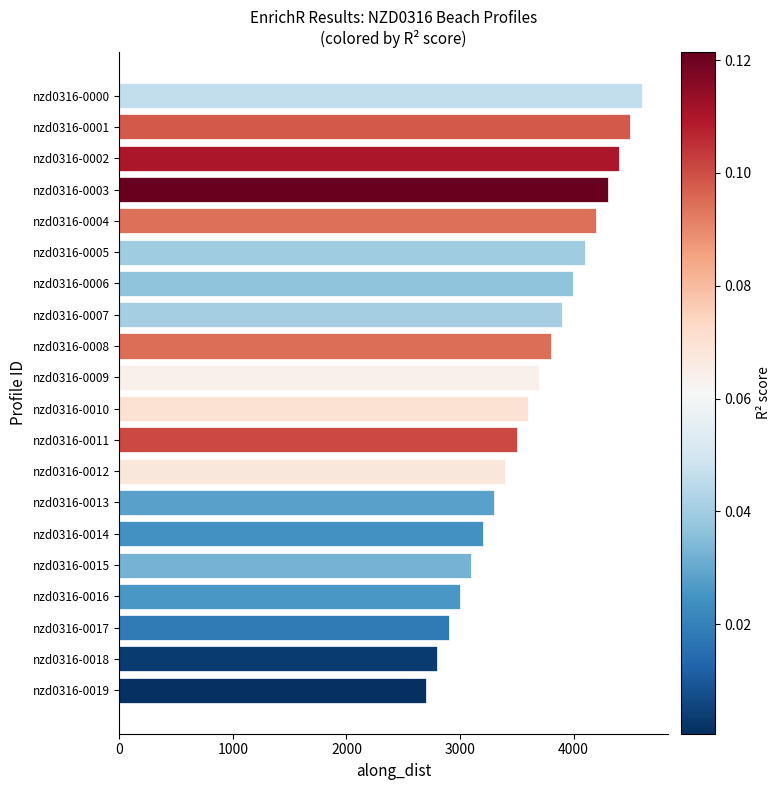

Rank the categories by value from highest to lowest.

nzd0316-0000, nzd0316-0001, nzd0316-0002, nzd0316-0003, nzd0316-0004, nzd0316-0005, nzd0316-0006, nzd0316-0007, nzd0316-0008, nzd0316-0009, nzd0316-0010, nzd0316-0011, nzd0316-0012, nzd0316-0013, nzd0316-0014, nzd0316-0015, nzd0316-0016, nzd0316-0017, nzd0316-0018, nzd0316-0019